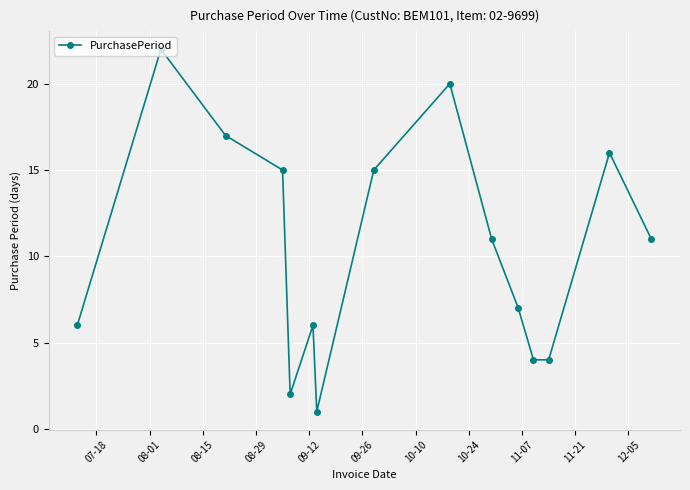

What is the average value?

10